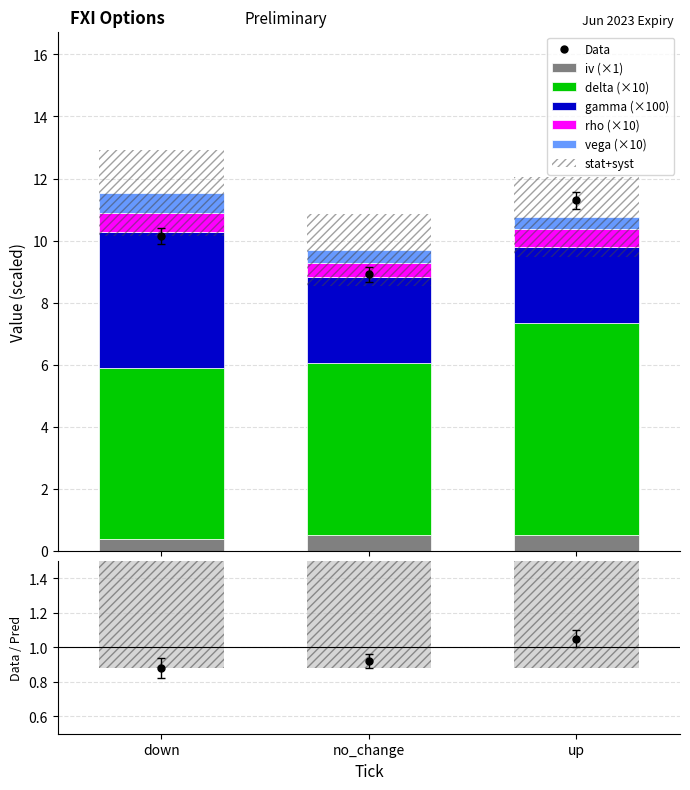

What is the value of the gamma bar at the 3rd from the left?

2.5